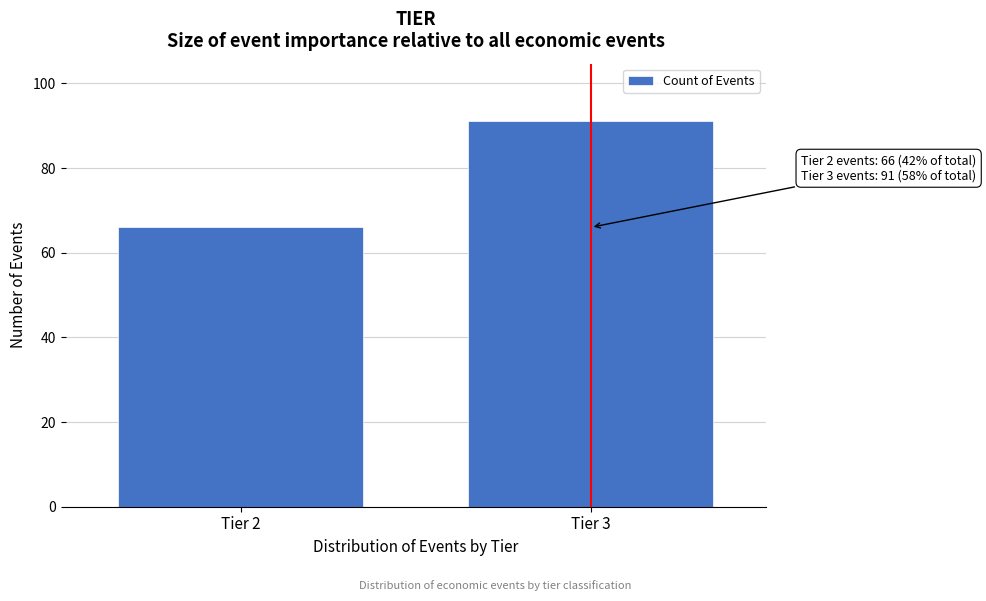

Reading left to right, extract all data points from this chart.

66	91